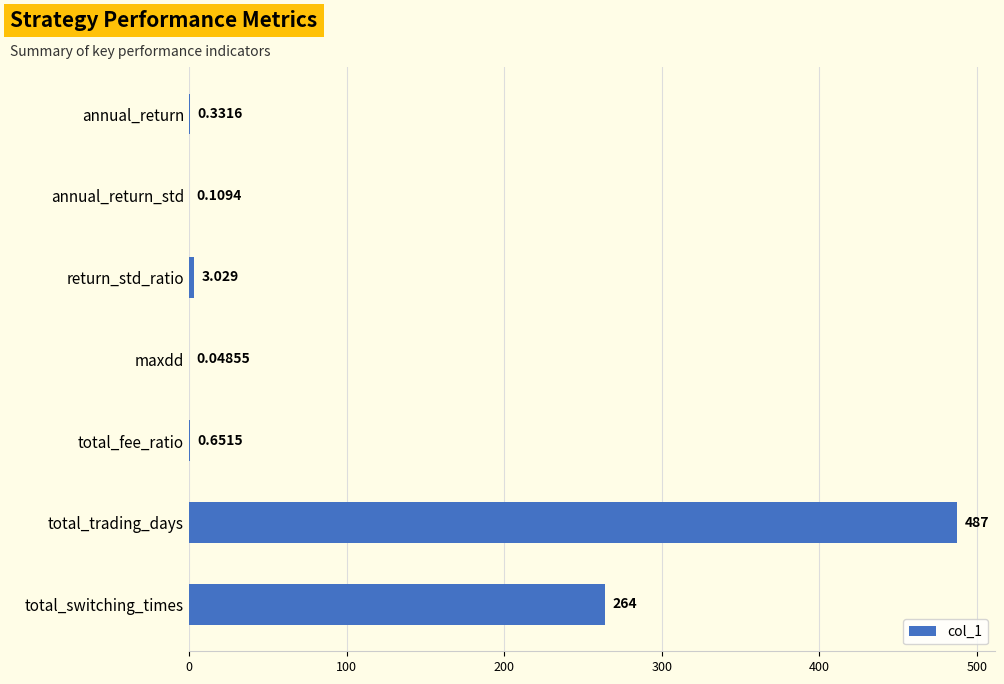

At which label is the value closest to 243?

total_switching_times